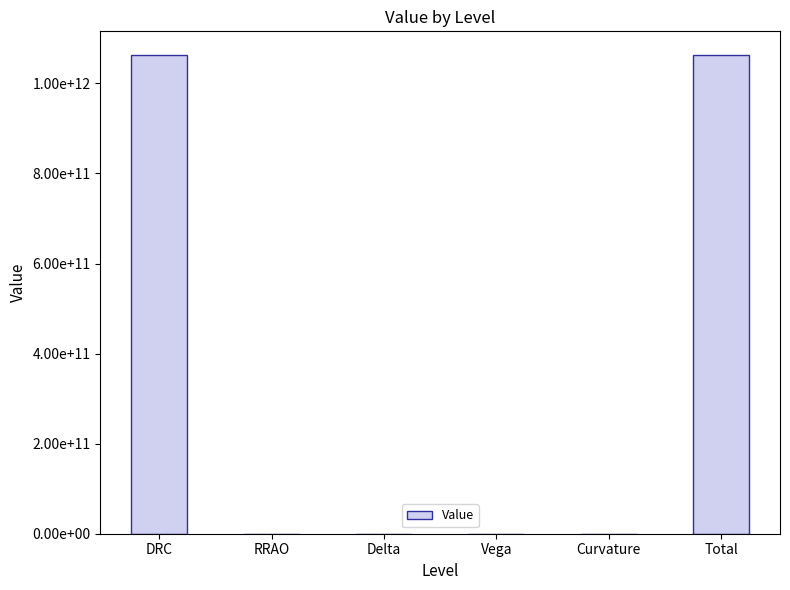

How many bars are there in total?

6